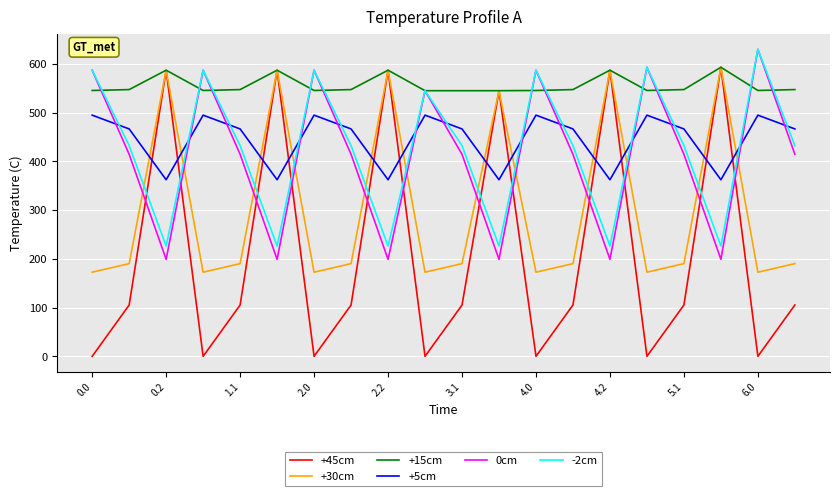

After their last crossing, which series has the higher values: +5cm or -2cm?

+5cm